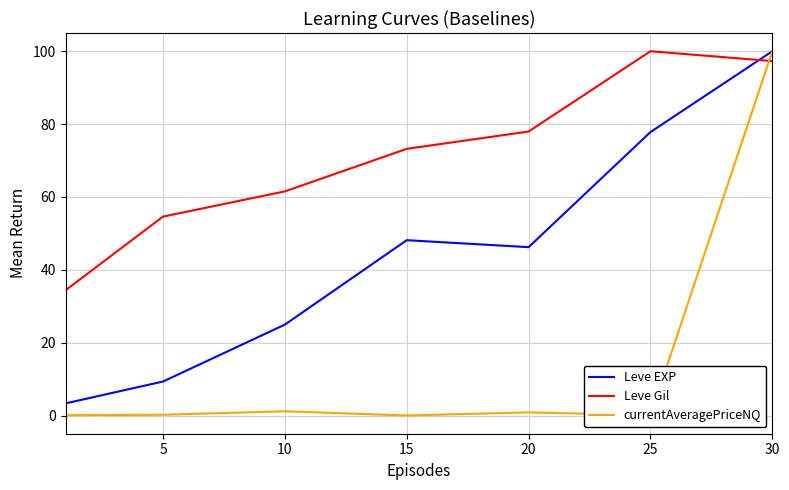

What is the highest value of the currentAveragePriceNQ series?

100.0